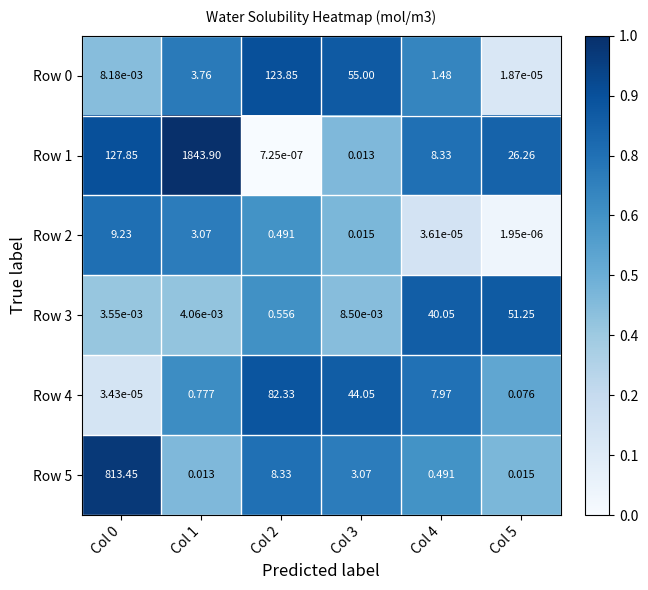

What is the spread (max minus min) of values at Col 3?

55.0